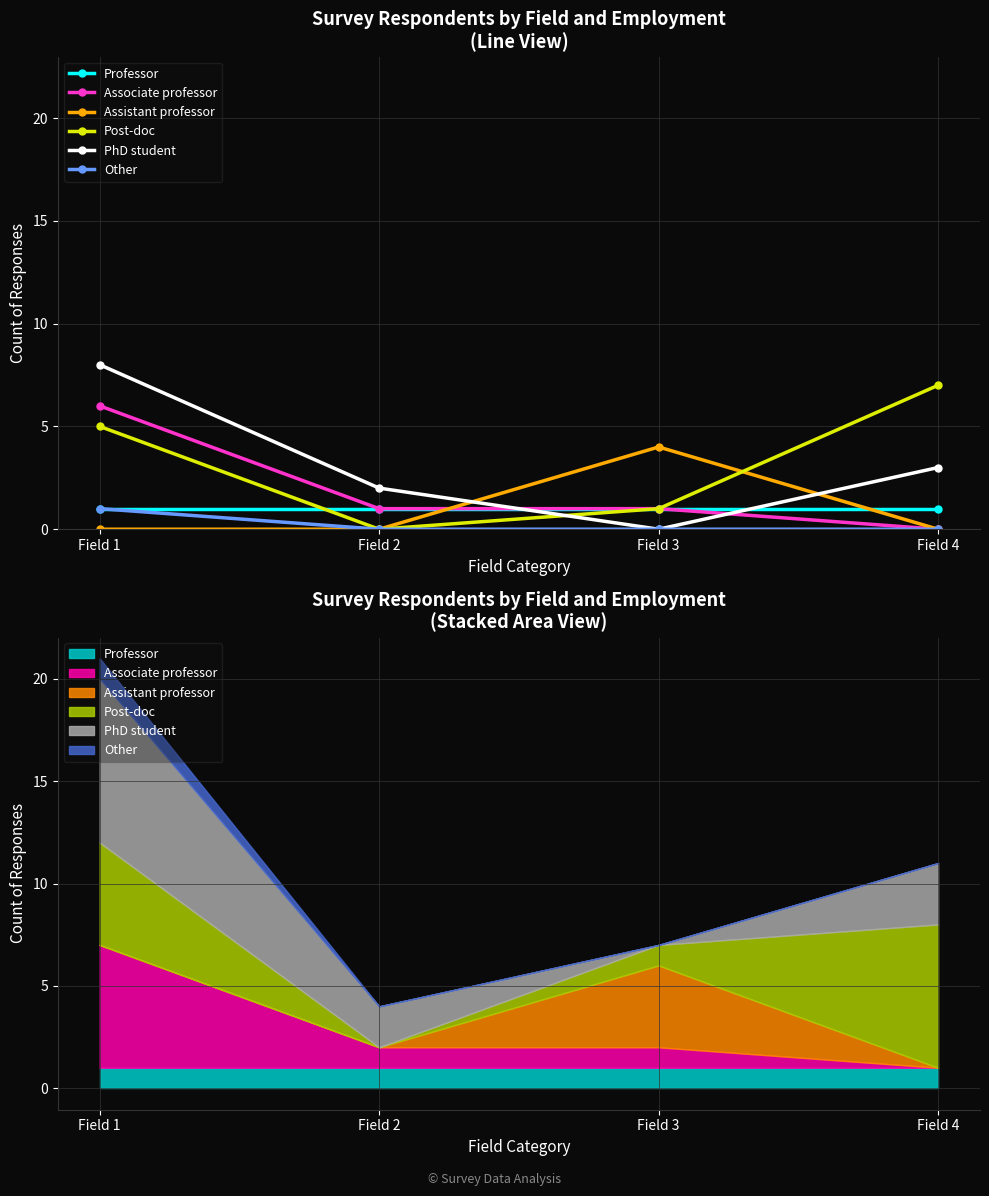

Between Field 2 and Field 4, which series saw the biggest shift?

Post-doc